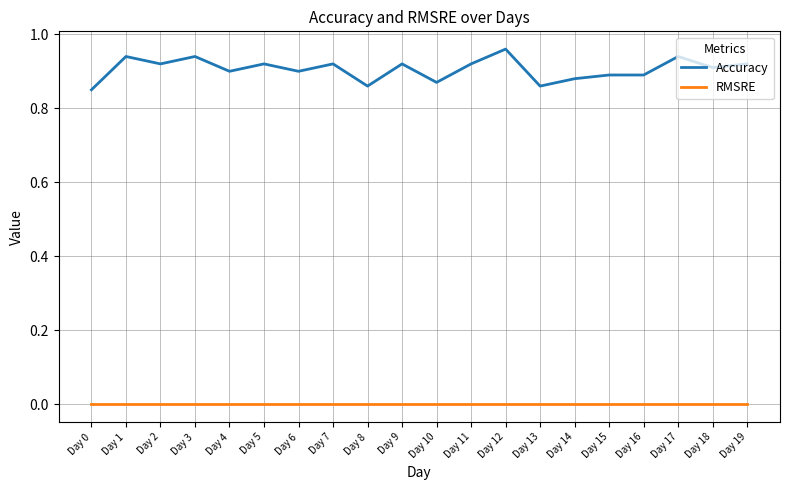

Which category has the highest value across all series?

Day 12